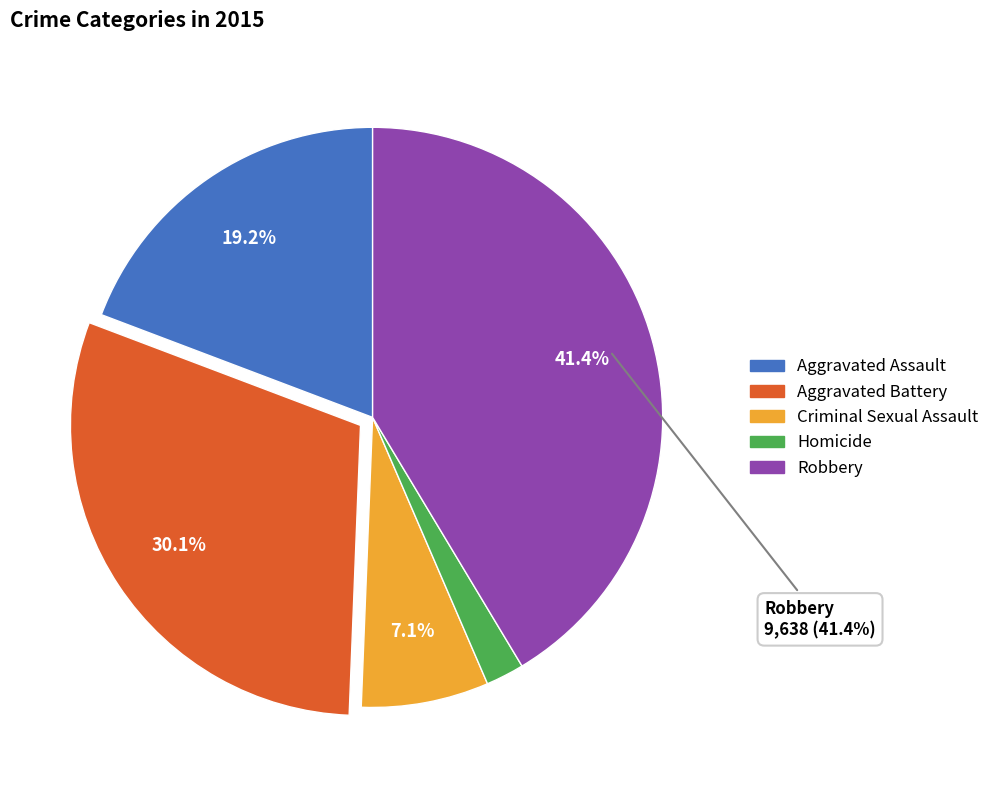

How many segments does this pie chart have?

5